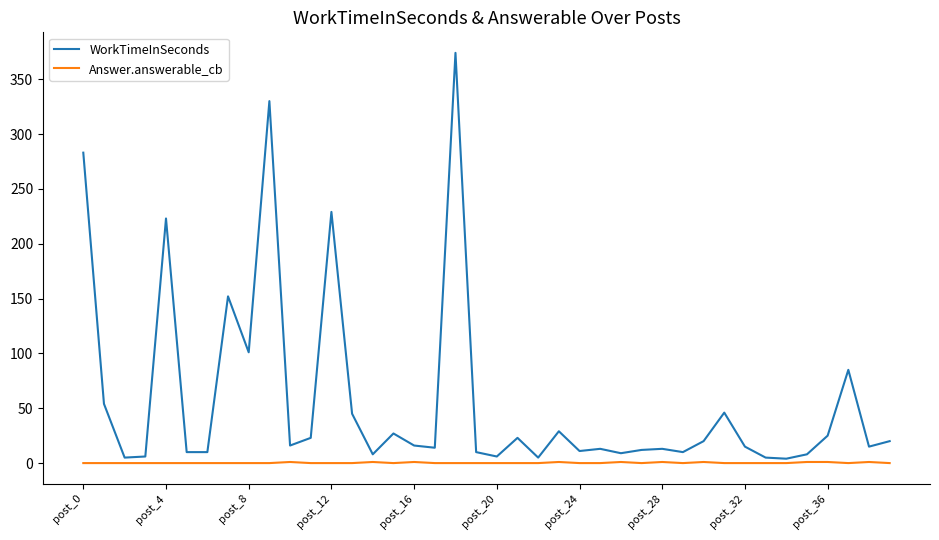

Rank the series by their average value, from lowest to highest.

Answer.answerable_cb, WorkTimeInSeconds